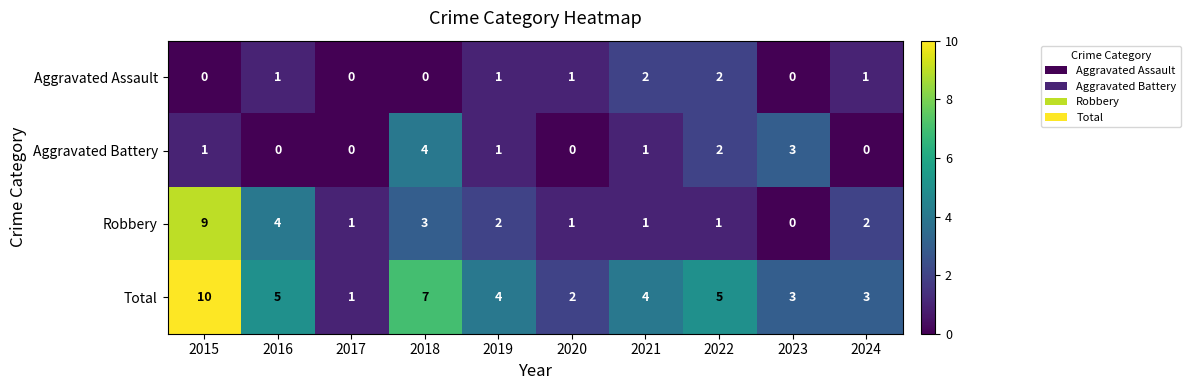

What is the approximate value of Total at 2016?

5